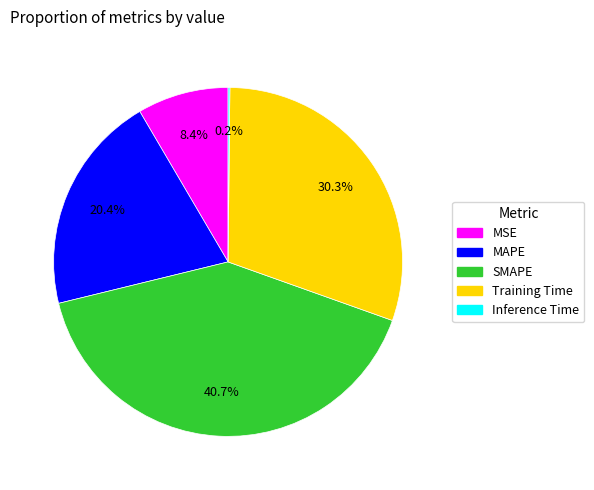

Is there a majority slice in this chart?

No